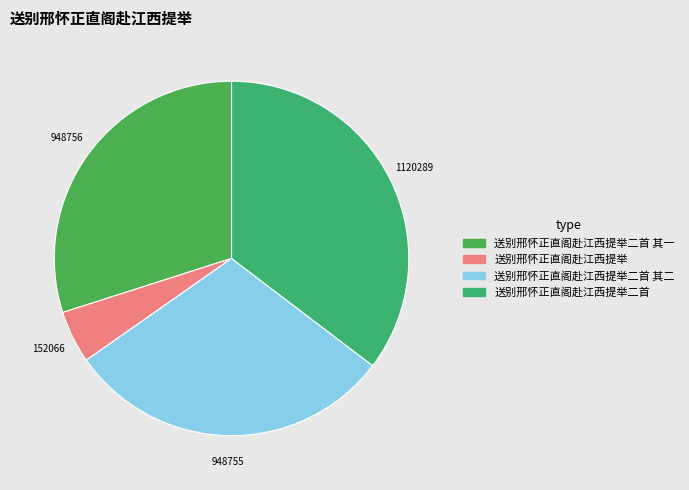

How many segments does this pie chart have?

4